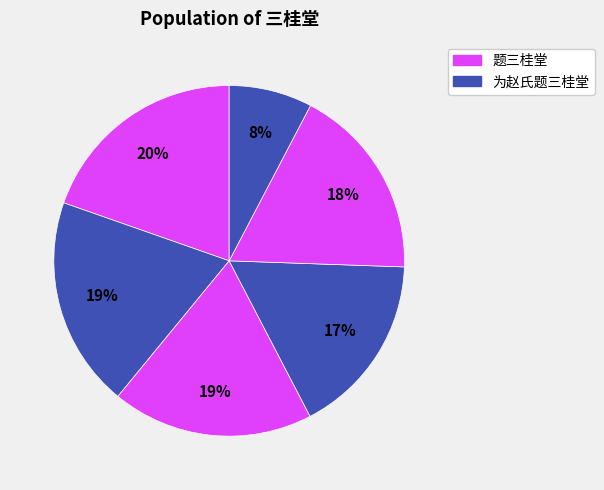

How many slices are in this pie chart?

6